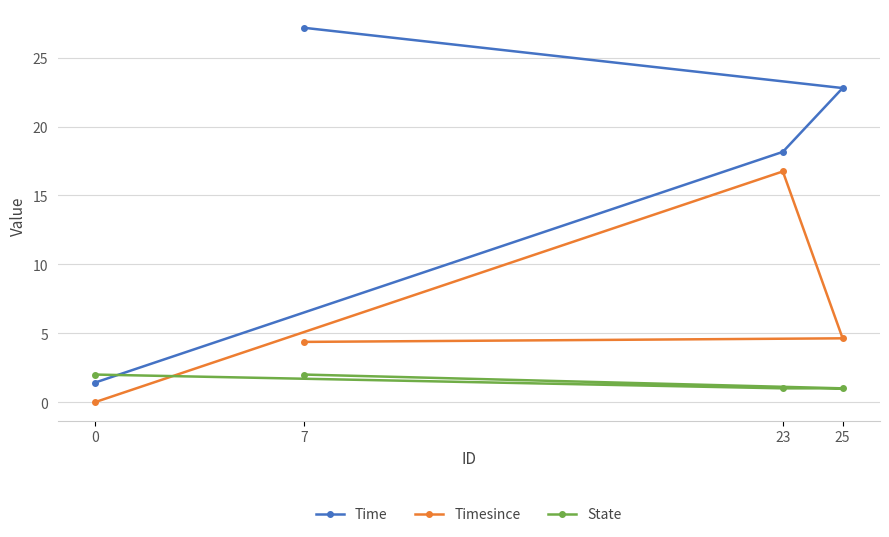

Which series changed the most between 0 and 7?

Time